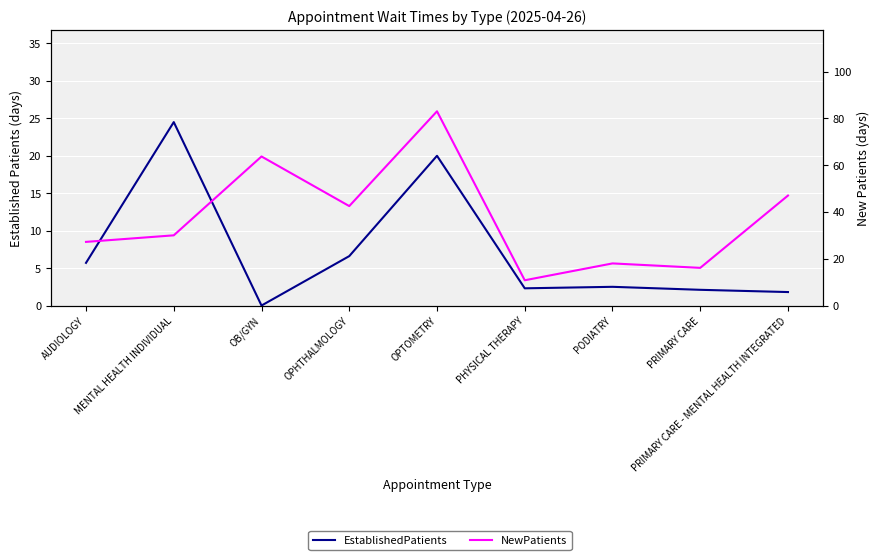

Reading left to right, extract all data points from this chart.

EstablishedPatients: 5.7	24.5	0.0	6.6	20.0	2.3	2.5	2.1	1.8
NewPatients: 27.2	30.0	63.7	42.5	83.0	10.8	18.0	16.1	47.0